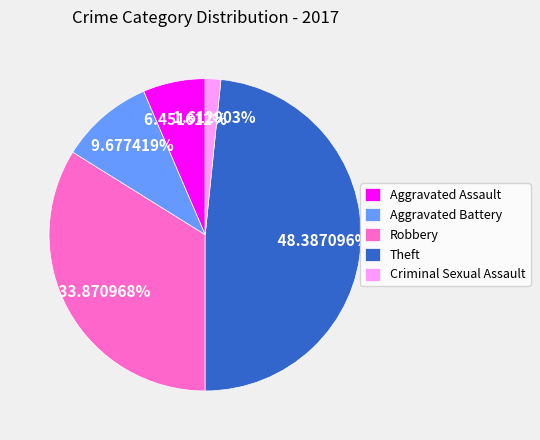

Does Theft represent more than half of the total?

No